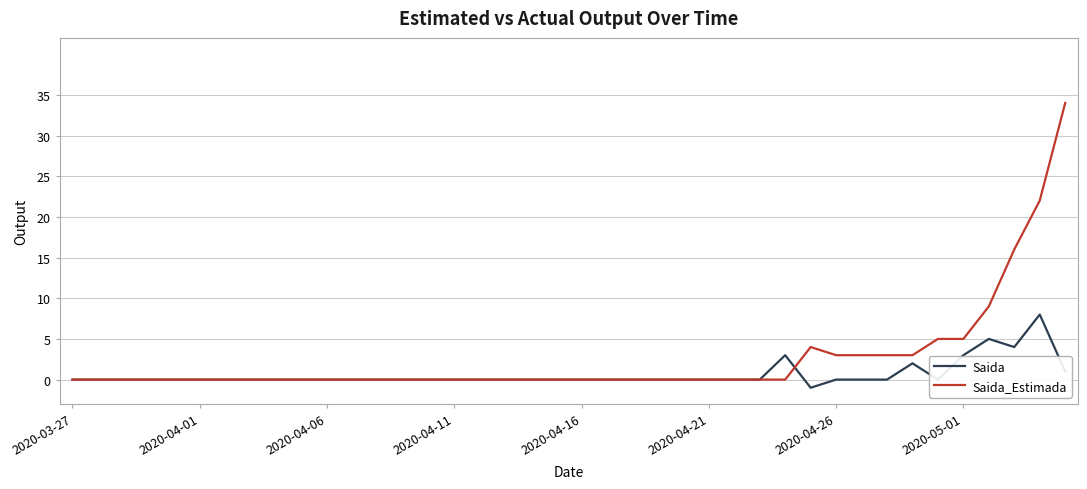

What is the average value of the Saida_Estimada series?

3